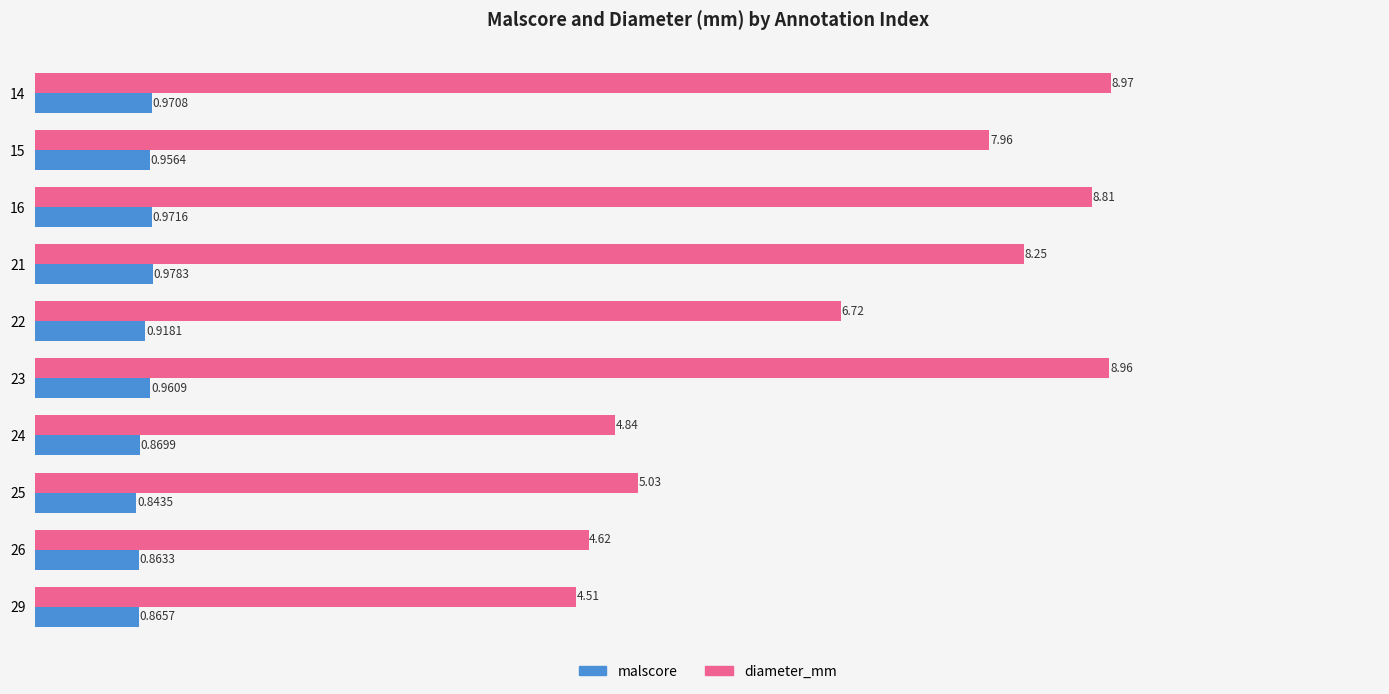

How many malscore values are between 0 and 1?

10